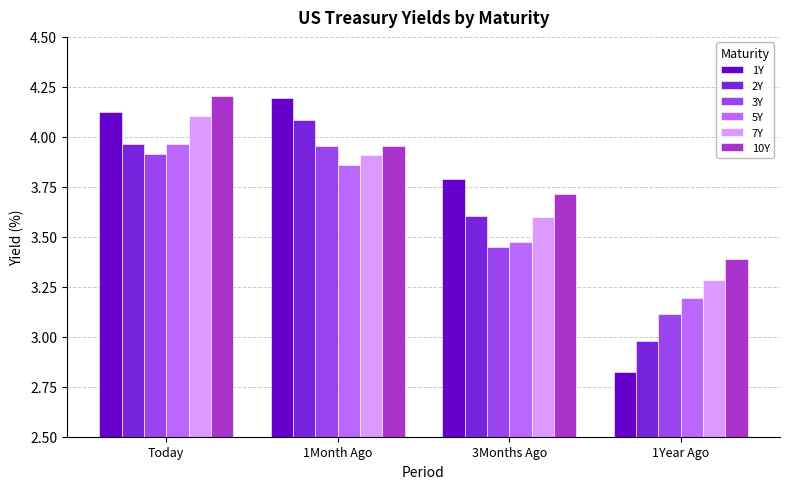

Which series has the widest spread of values?

1Y